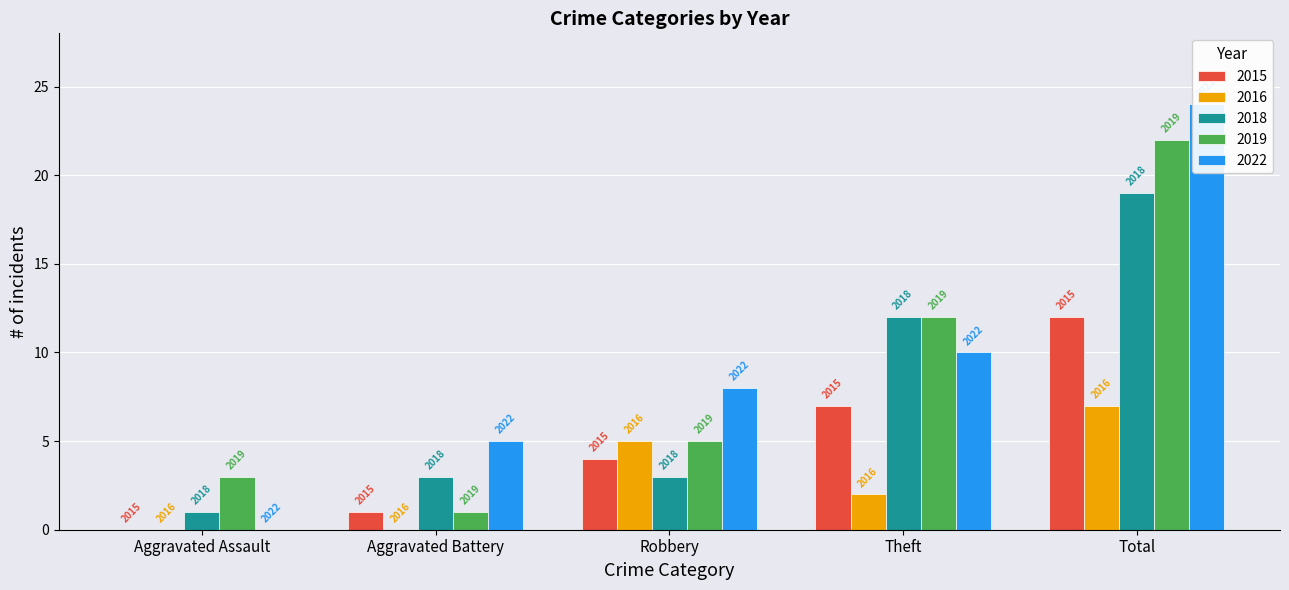

Reading left to right, transcribe all the data shown in this chart.

2015: Aggravated Assault=0	Aggravated Battery=1	Robbery=4	Theft=7	Total=12
2016: Aggravated Assault=0	Aggravated Battery=0	Robbery=5	Theft=2	Total=7
2018: Aggravated Assault=1	Aggravated Battery=3	Robbery=3	Theft=12	Total=19
2019: Aggravated Assault=3	Aggravated Battery=1	Robbery=5	Theft=12	Total=22
2022: Aggravated Assault=0	Aggravated Battery=5	Robbery=8	Theft=10	Total=24